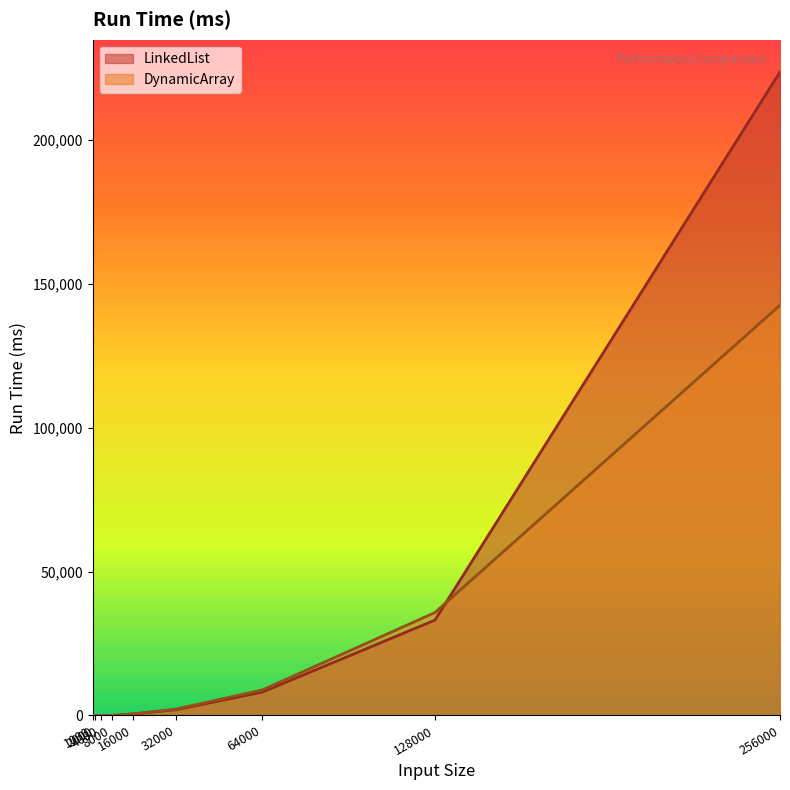

Does the chart have visible grid lines?

No